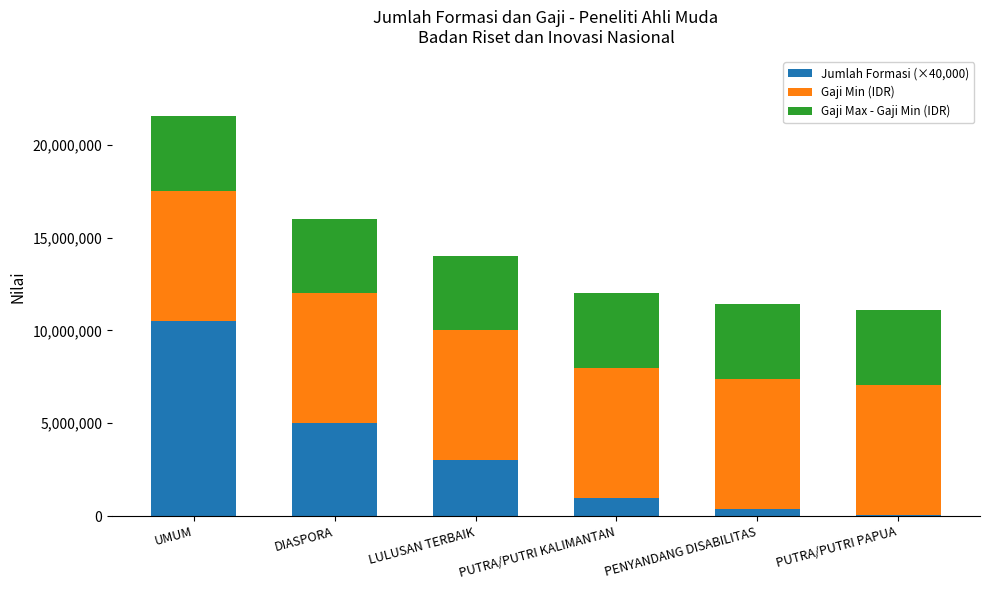

What is the total value across all series at UMUM?

21520000